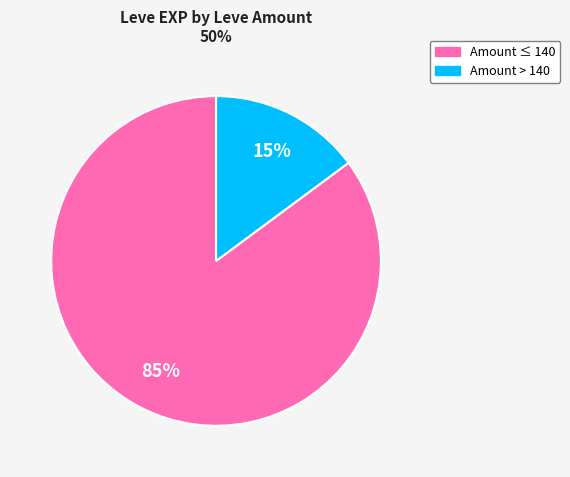

To the nearest percent, what is the difference between the largest and smallest slice percentages?

70%